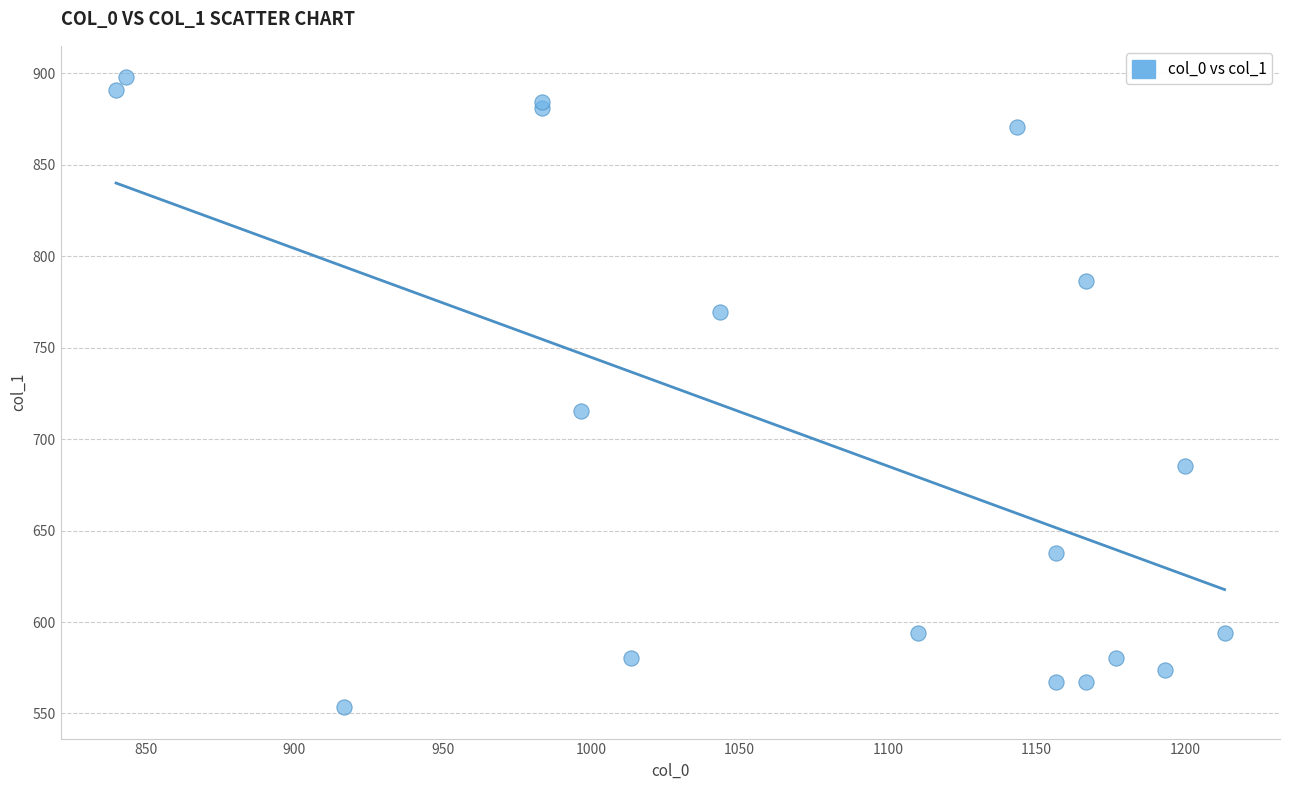

What Y value in the scatter plot is closest to 725?

715.5